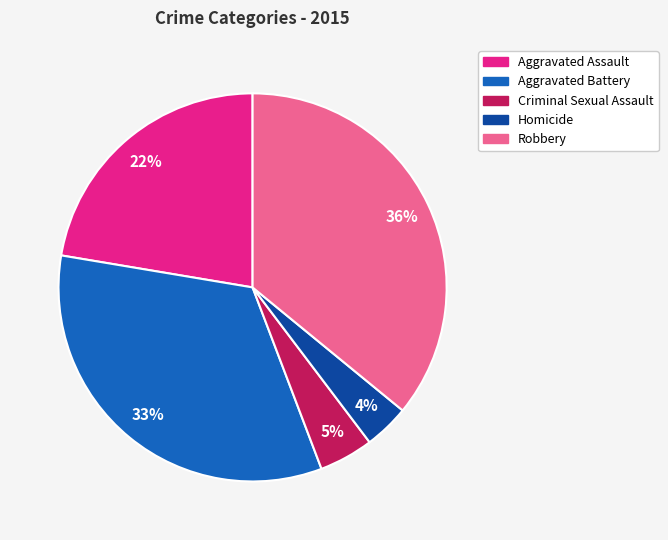

Which slice is the largest?

Robbery